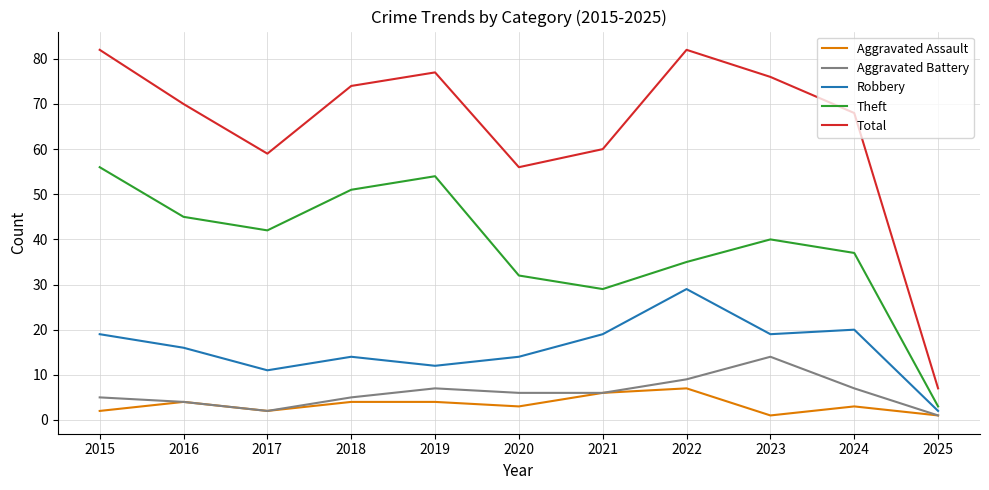

Reading left to right, extract all data points from this chart.

Aggravated Assault: 2	4	2	4	4	3	6	7	1	3	1
Aggravated Battery: 5	4	2	5	7	6	6	9	14	7	1
Robbery: 19	16	11	14	12	14	19	29	19	20	2
Theft: 56	45	42	51	54	32	29	35	40	37	3
Total: 82	70	59	74	77	56	60	82	76	68	7